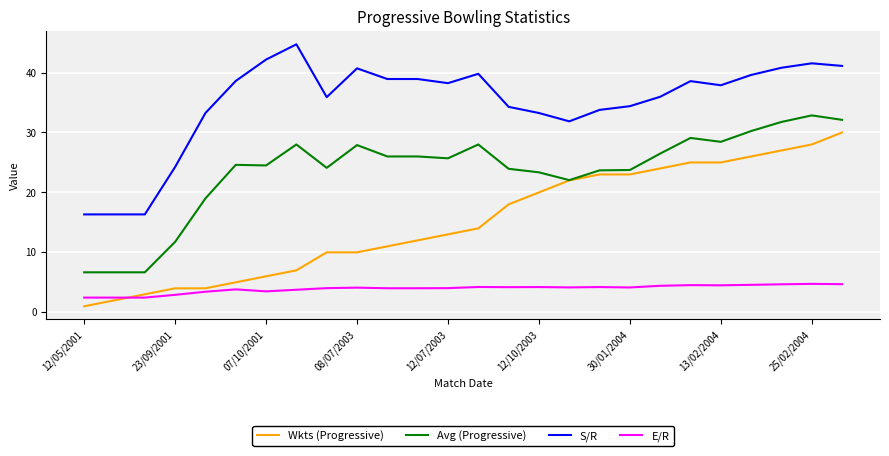

What is the smallest value displayed?

1.0